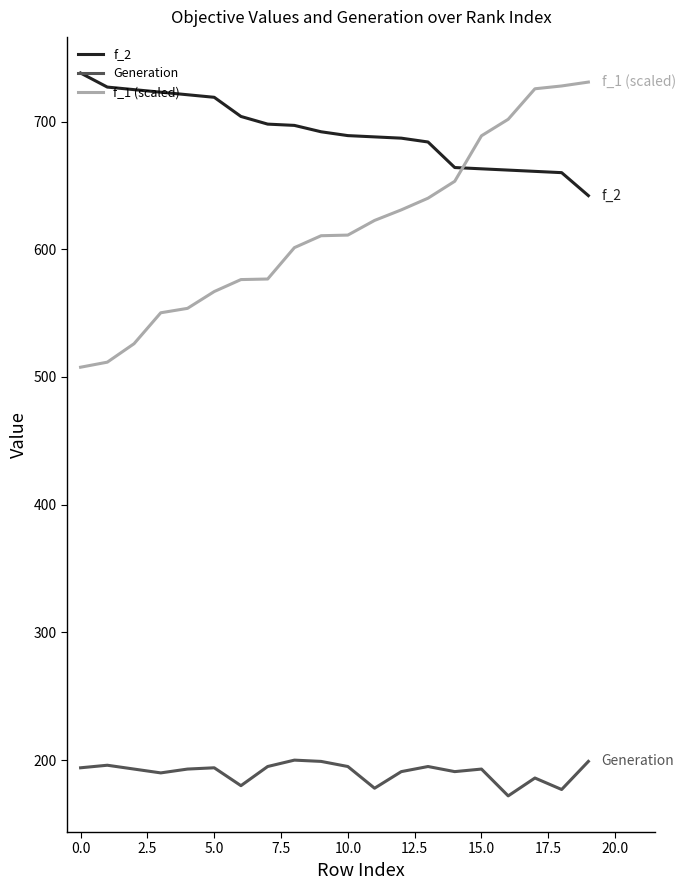

Which series has the widest spread of values?

f_1 (scaled)